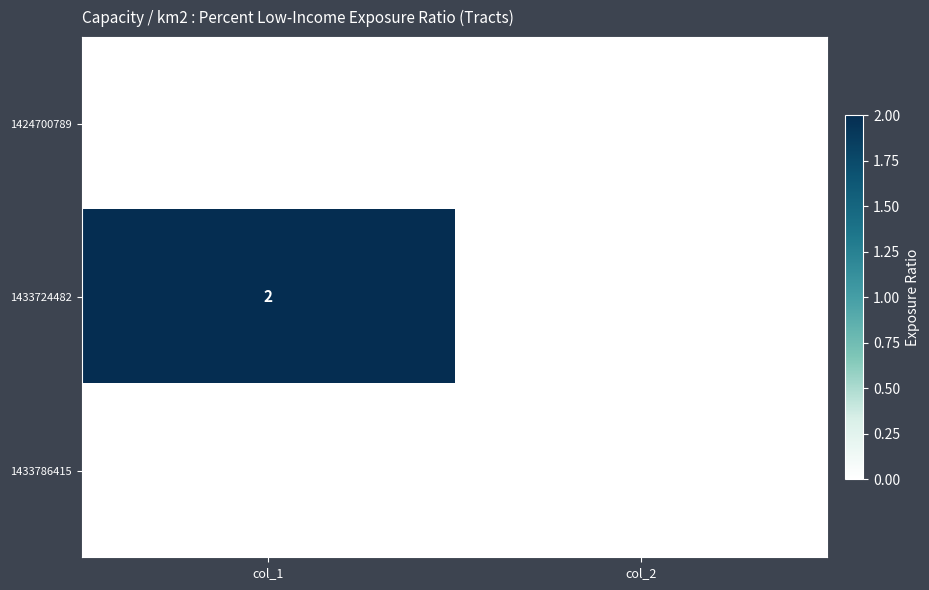

Reading left to right, what are all the values shown in this chart?

1424700789: col_1=0	col_2=0
1433724482: col_1=2	col_2=0
1433786415: col_1=0	col_2=0